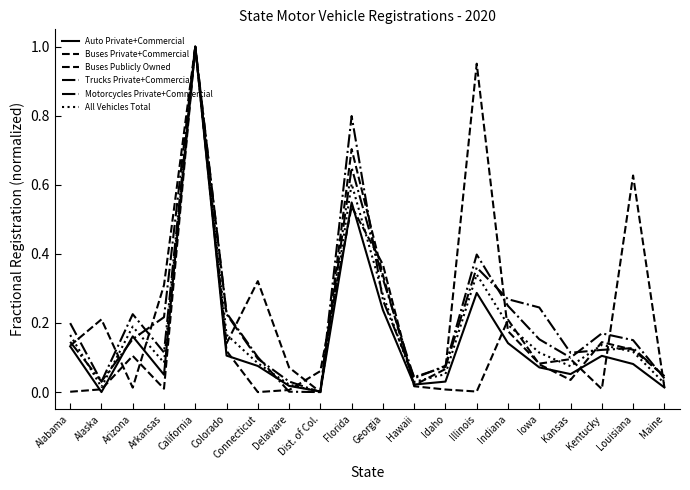

List the labels in order of All Vehicles Total value, smallest first.

Dist. of Col., Alaska, Delaware, Maine, Hawaii, Idaho, Kansas, Connecticut, Arkansas, Iowa, Louisiana, Kentucky, Alabama, Colorado, Arizona, Indiana, Georgia, Illinois, Florida, California